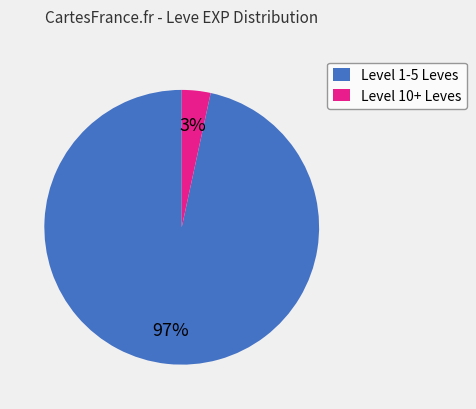

Does Level 10+ Leves represent more than half of the total?

No